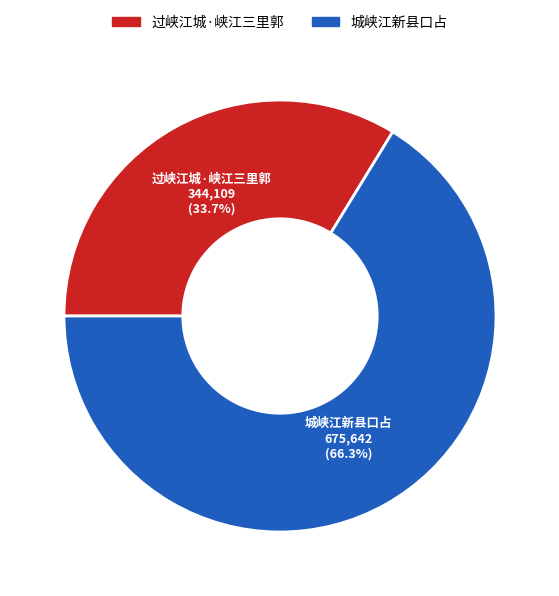

How many slices are in this pie chart?

2